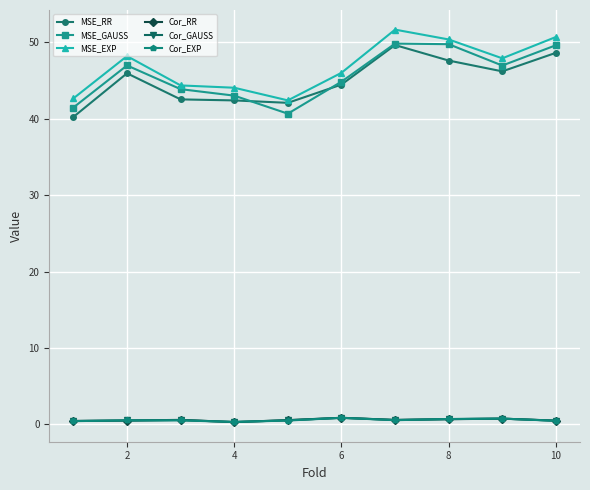

What is the value of the MSE_EXP point at the 5th from the left?

42.4